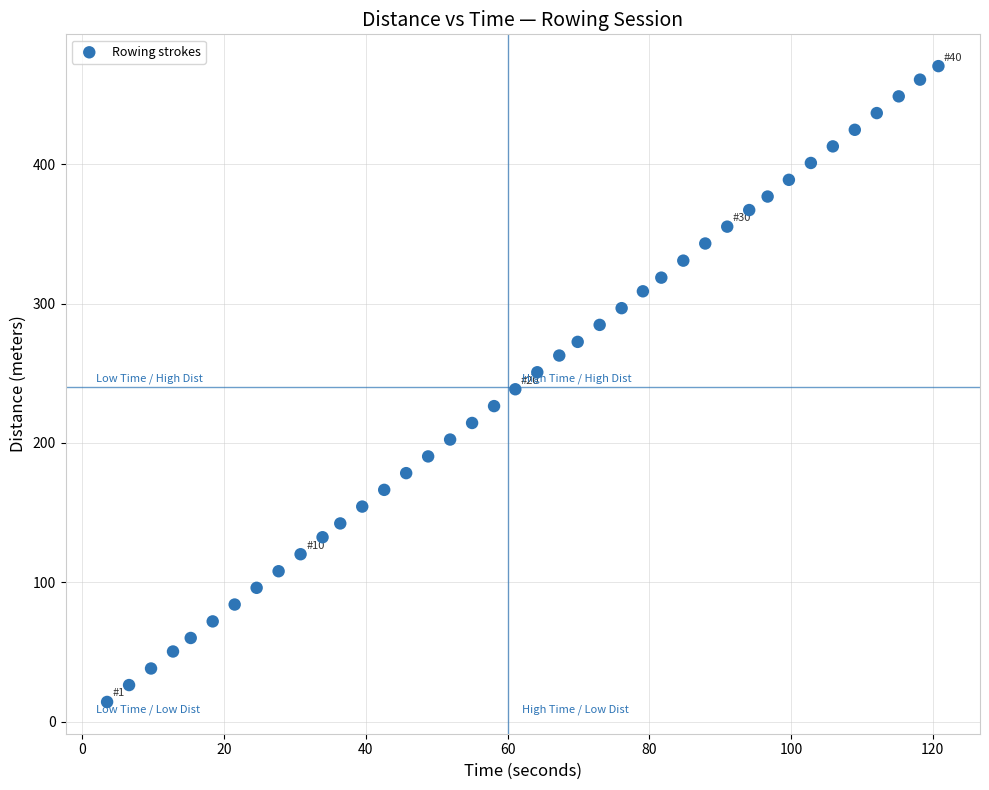

What is the range of Y values (max minus min)?

456.3